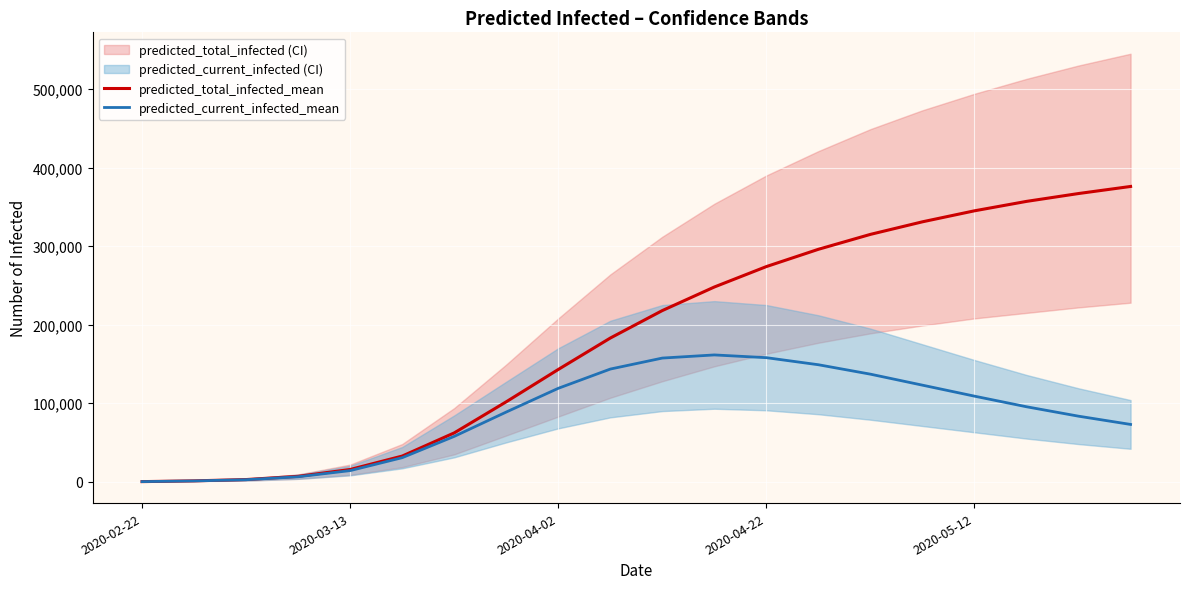

At which category does predicted_current_infected_mean reach its first local peak?

11